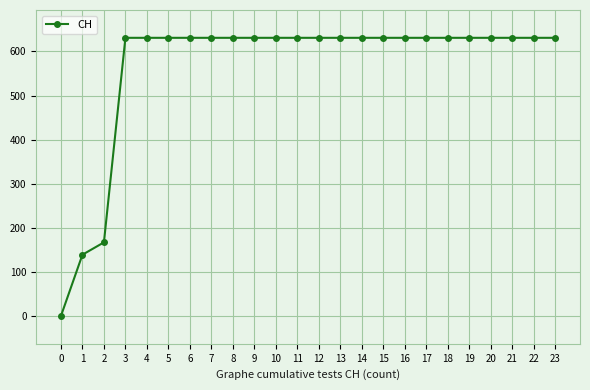

Is it true that the value at 5 is 631?

True